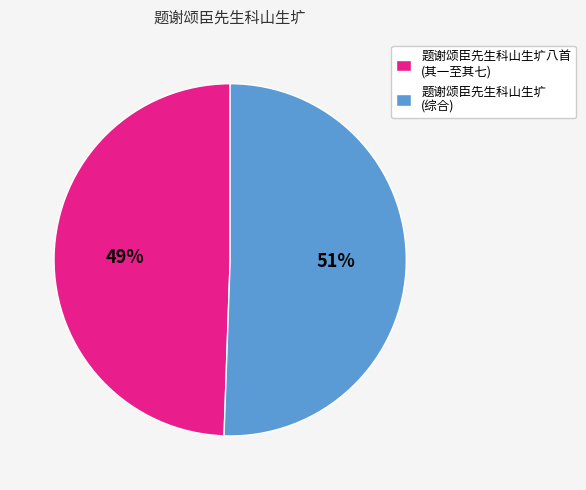

Rank the categories by value from highest to lowest.

题谢颂臣先生科山生圹 (综合), 题谢颂臣先生科山生圹八首 (其一至其七)